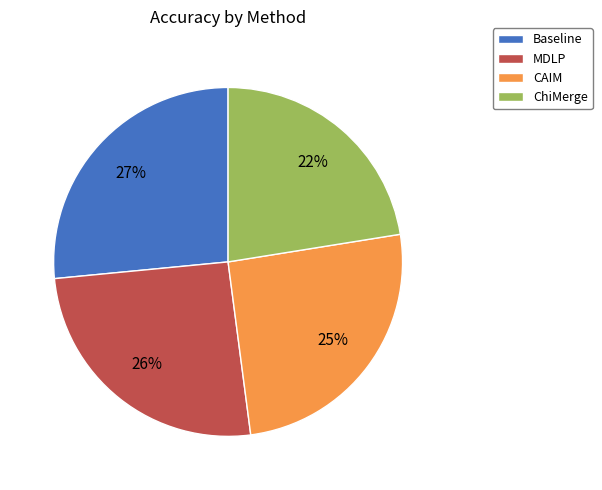

How many slices are in this pie chart?

4